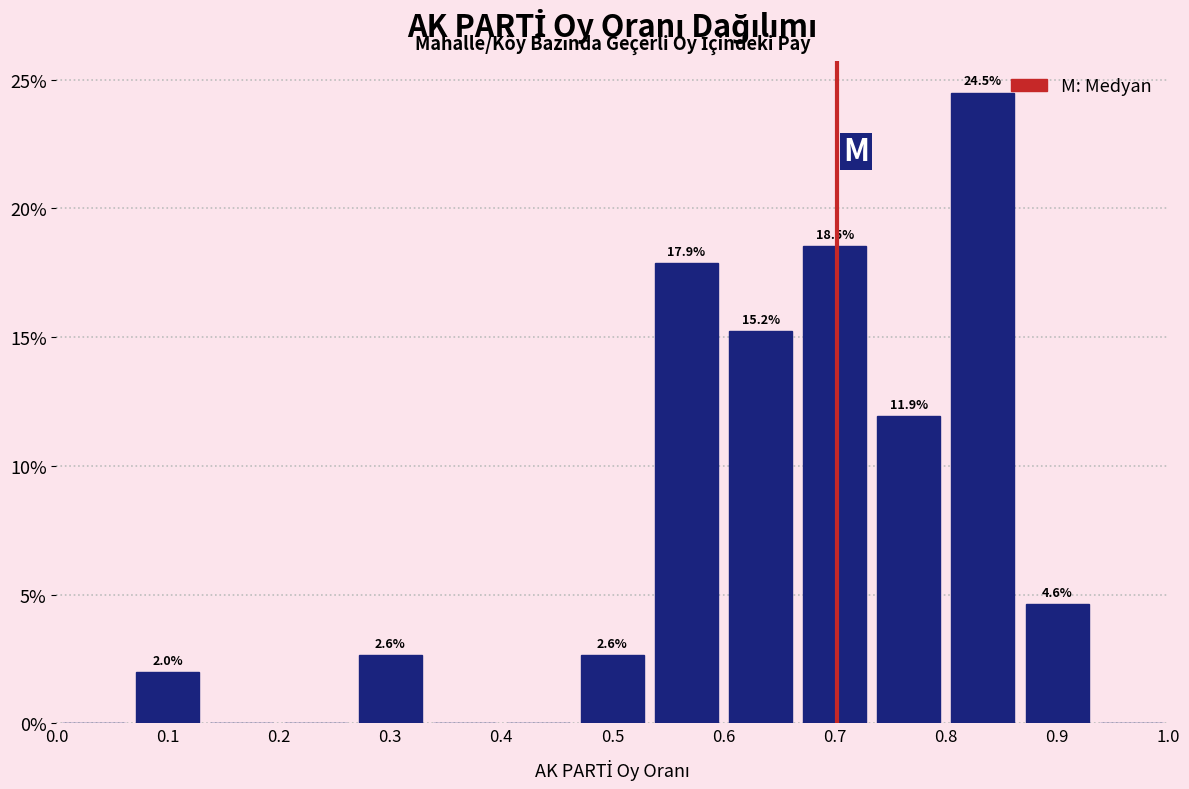

Which range on the x-axis has the tallest bar?

0.80 to 0.87